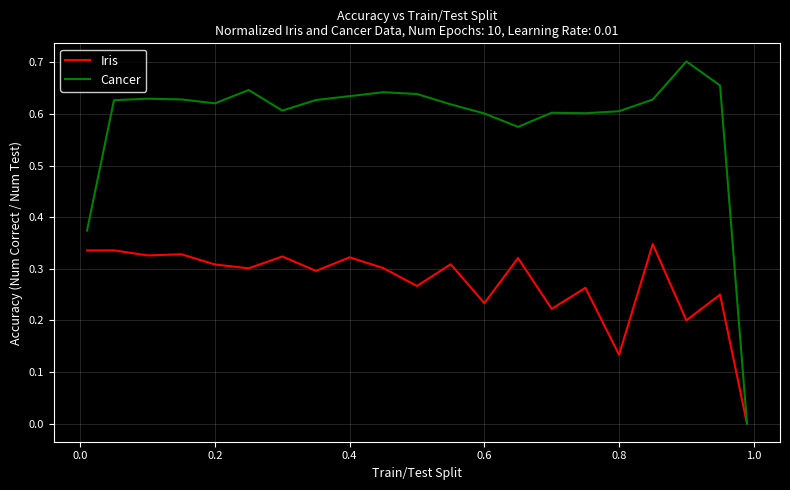

Which series has the widest spread of values?

Cancer